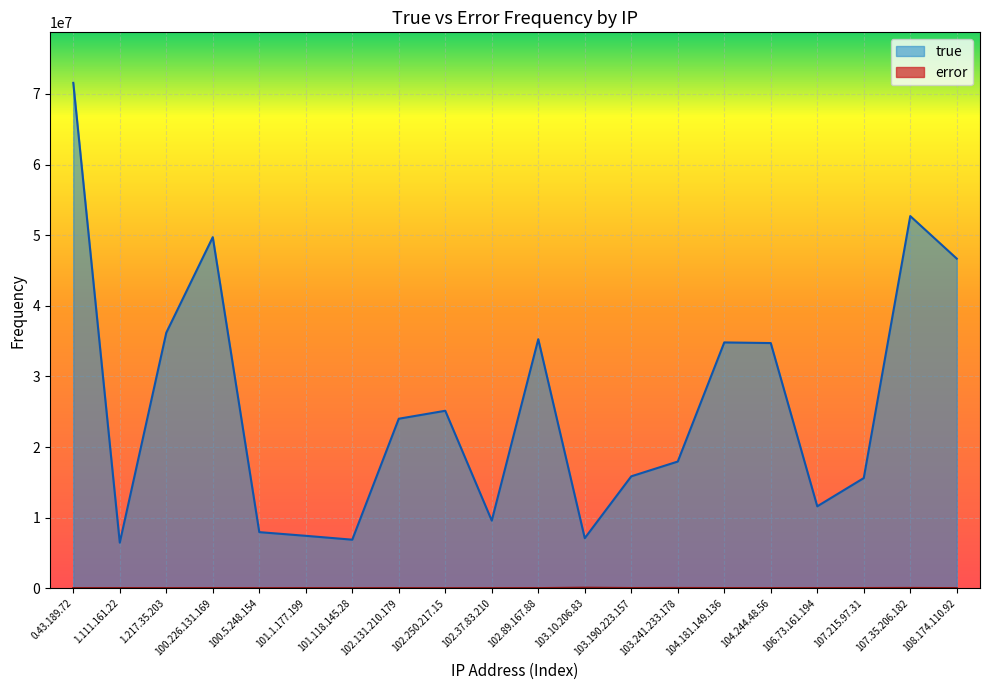

How many lines are shown in the chart?

2